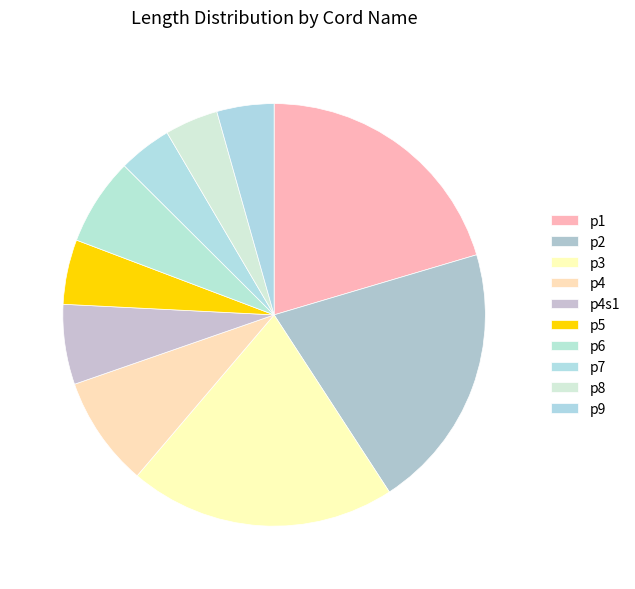

Count the number of slices in the pie.

10